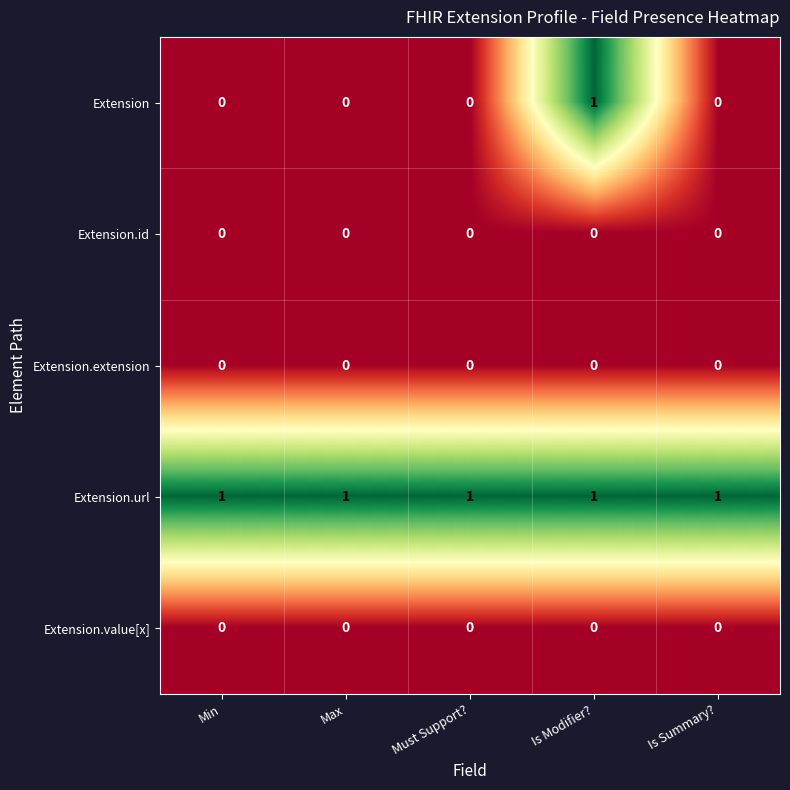

Reading right to left, what are all the values shown in this chart?

Extension: 0	1	0	0	0
Extension.id: 0	0	0	0	0
Extension.extension: 0	0	0	0	0
Extension.url: 1	1	1	1	1
Extension.value[x]: 0	0	0	0	0